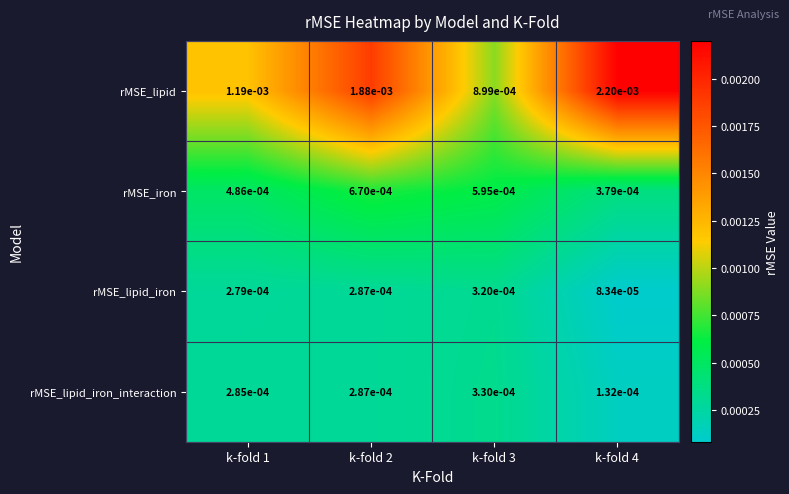

Is the value of rMSE_lipid at k-fold 1 greater than the value of rMSE_lipid_iron at k-fold 1?

Yes